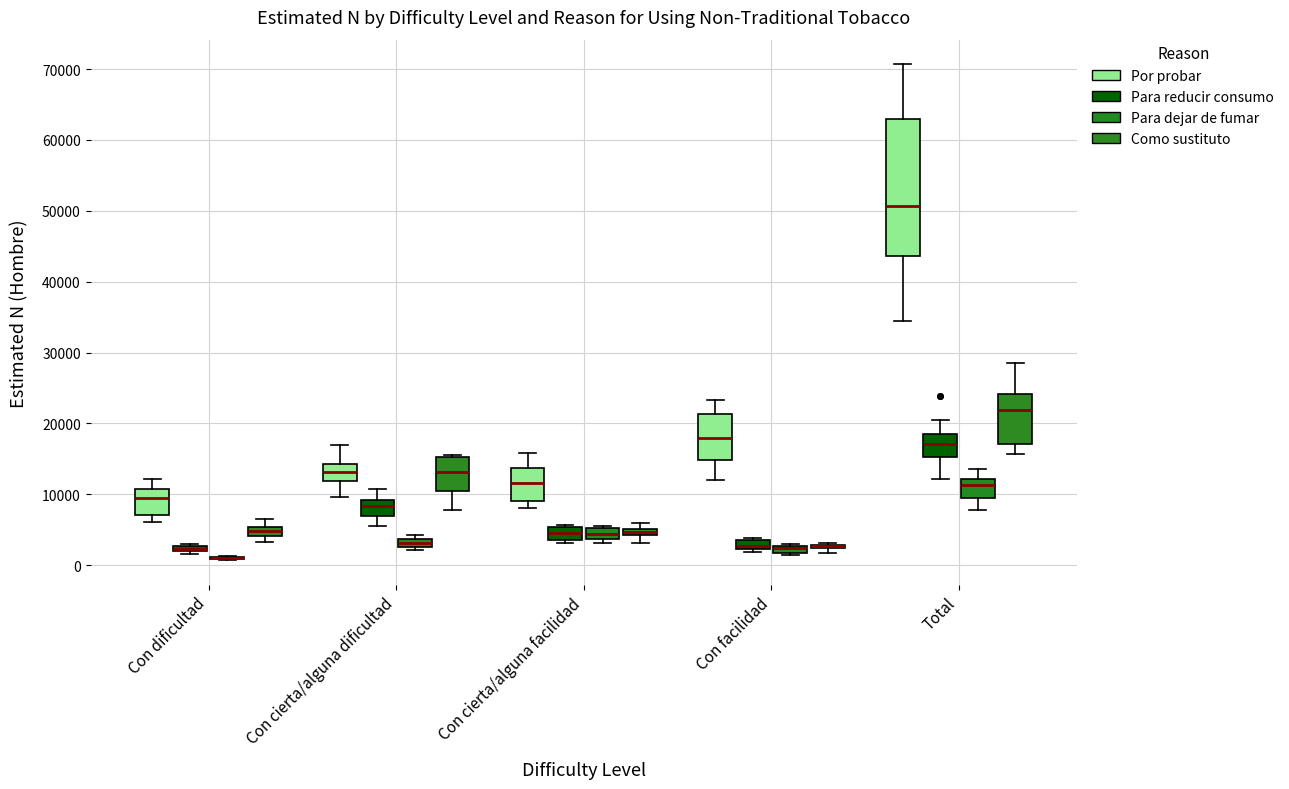

Where is the upper edge of the box for Con cierta/alguna dificultad (Por probar) on the y-axis? The values are not printed on the chart, so give them approximately, as read against the axis.

14000